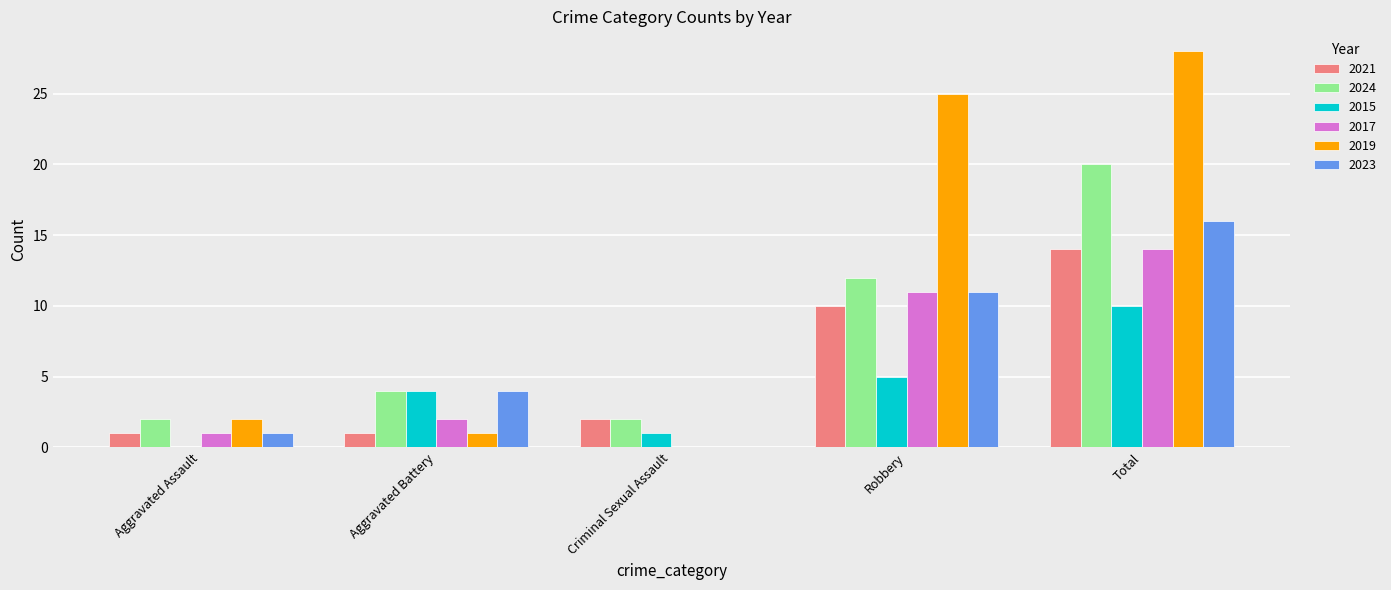

What is the sum of the 2015 values at Robbery and Total?

15